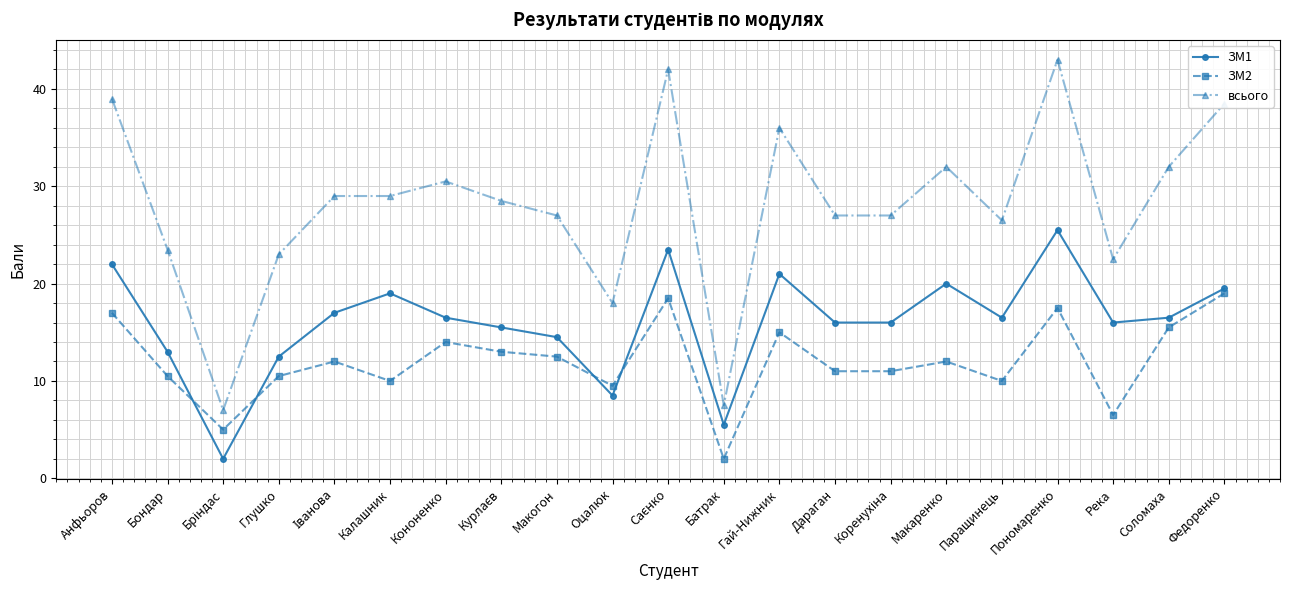

Which series has the largest total across all categories?

всього